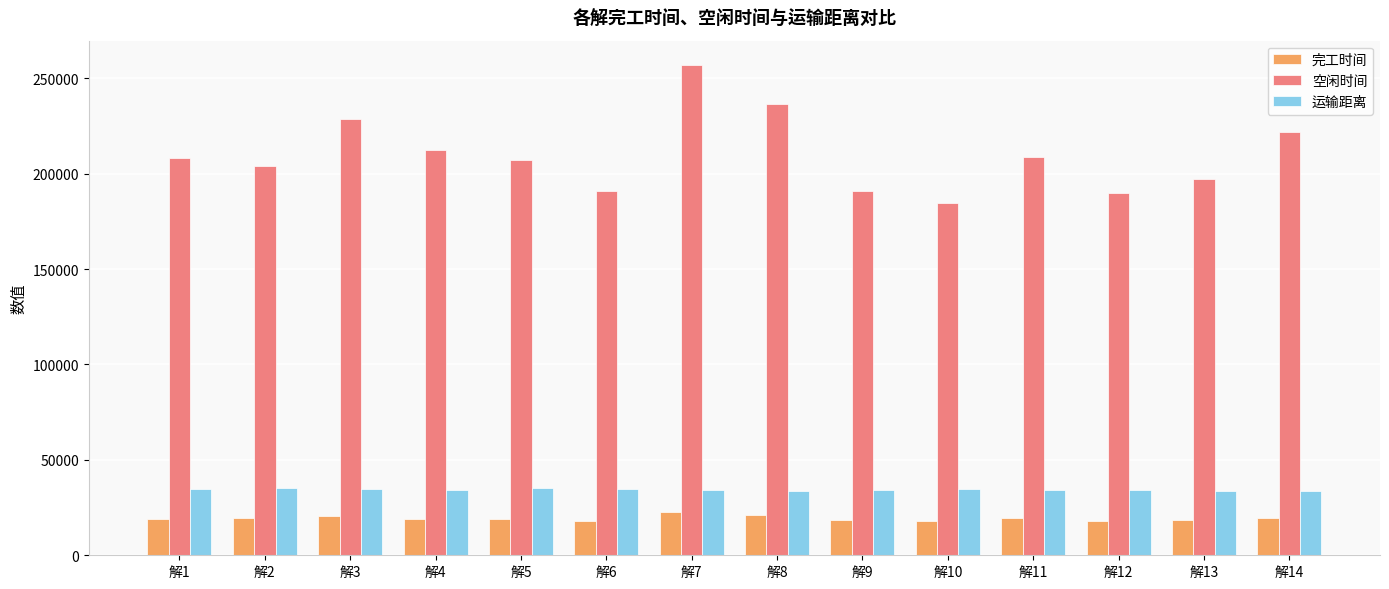

The value of 运输距离 at 解12 is 34087.5. True or false?

True